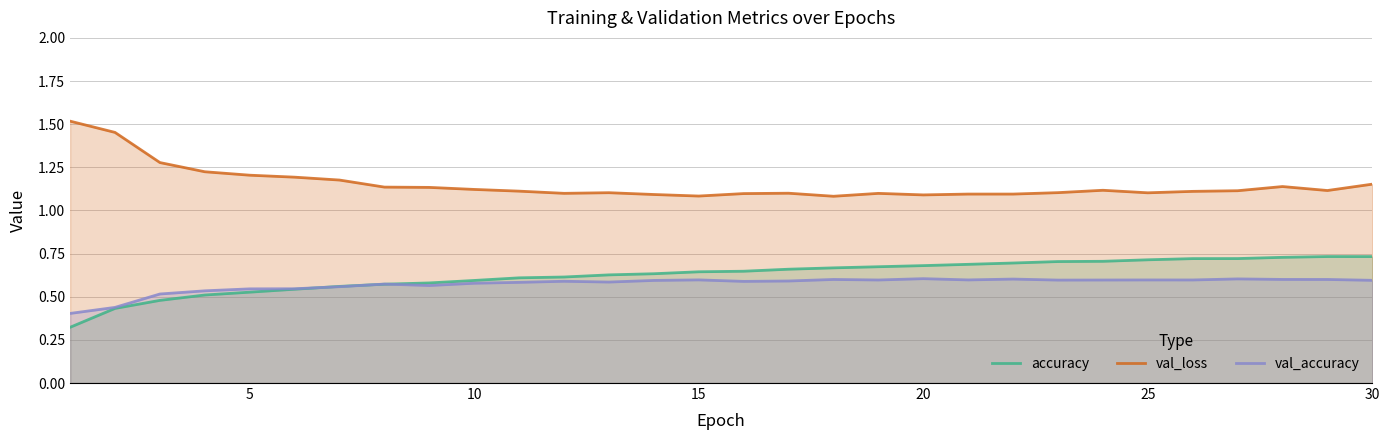

True or false: val_loss and val_accuracy intersect in this chart.

False